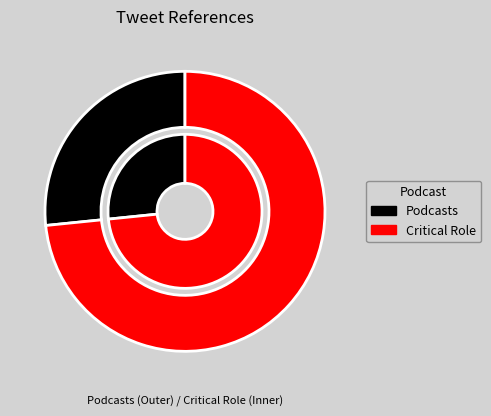

To the nearest percent, what is the combined percentage of Podcasts and Critical Role?

100%